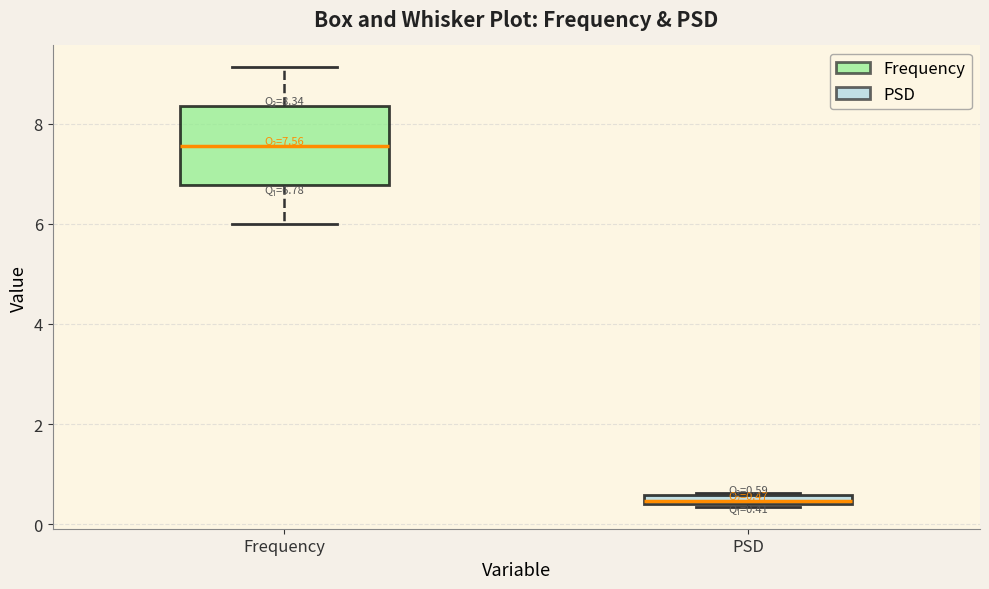

Which box has the lowest median line?

PSD